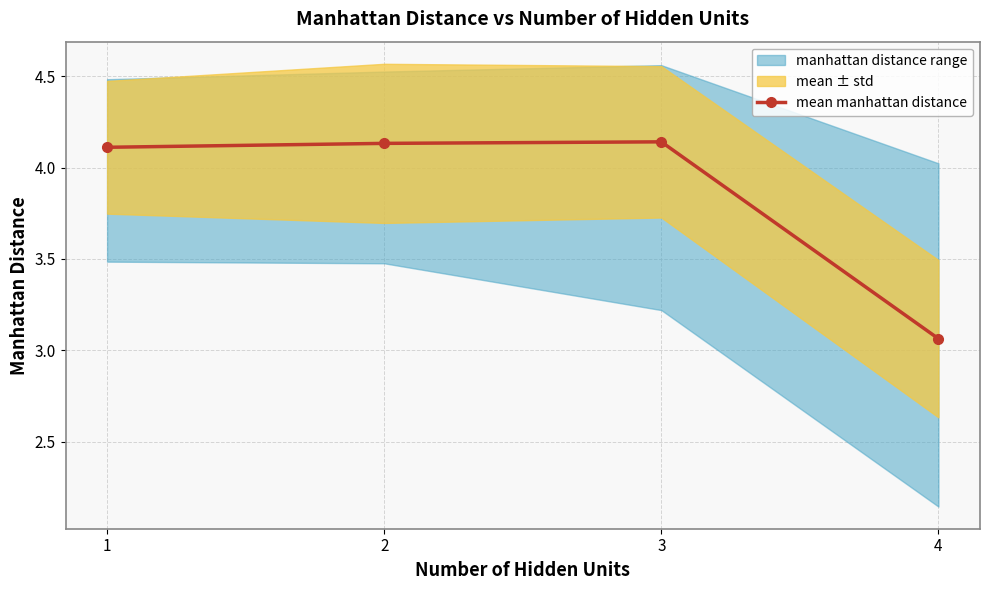

True or false: the data shows 5.5 at 1.

False